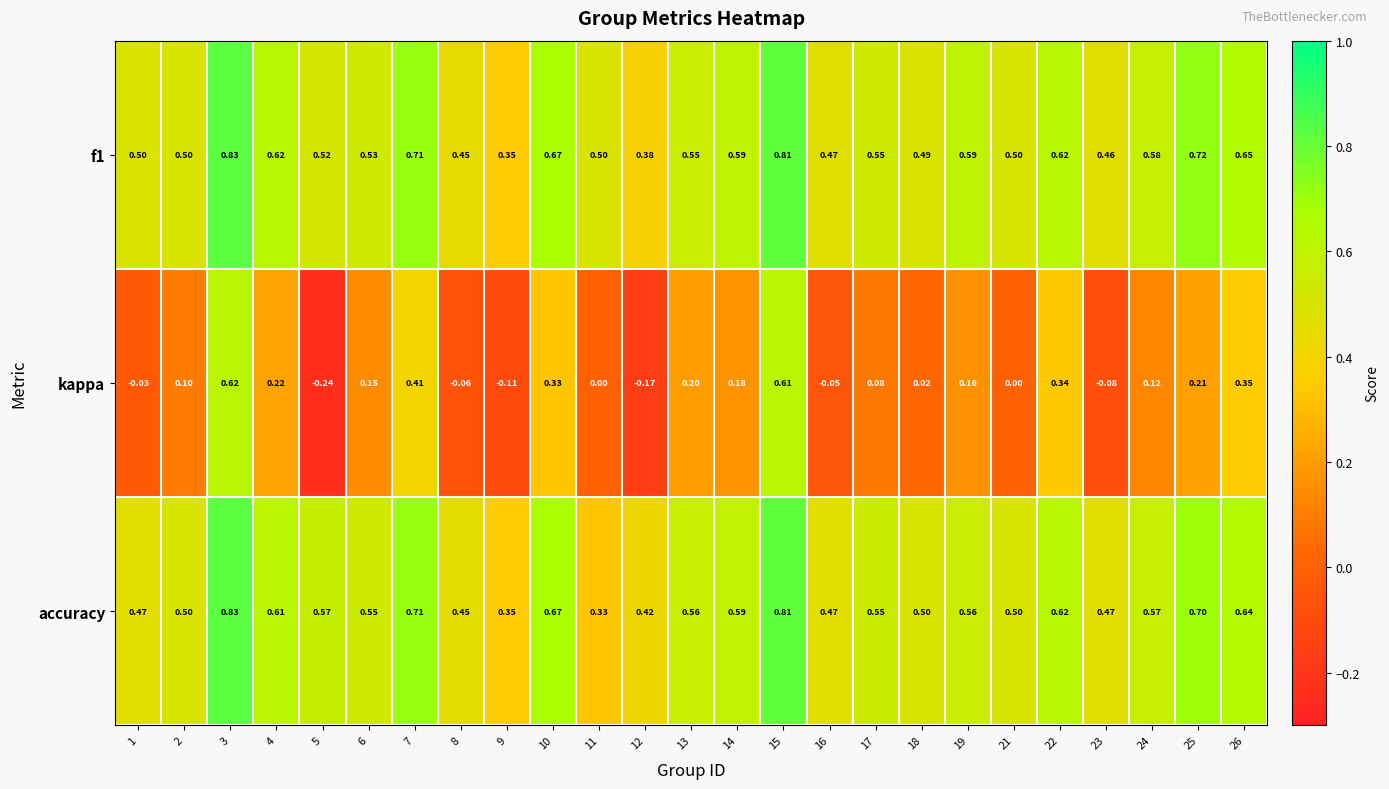

Between 13 and 21, which series saw the biggest shift?

kappa